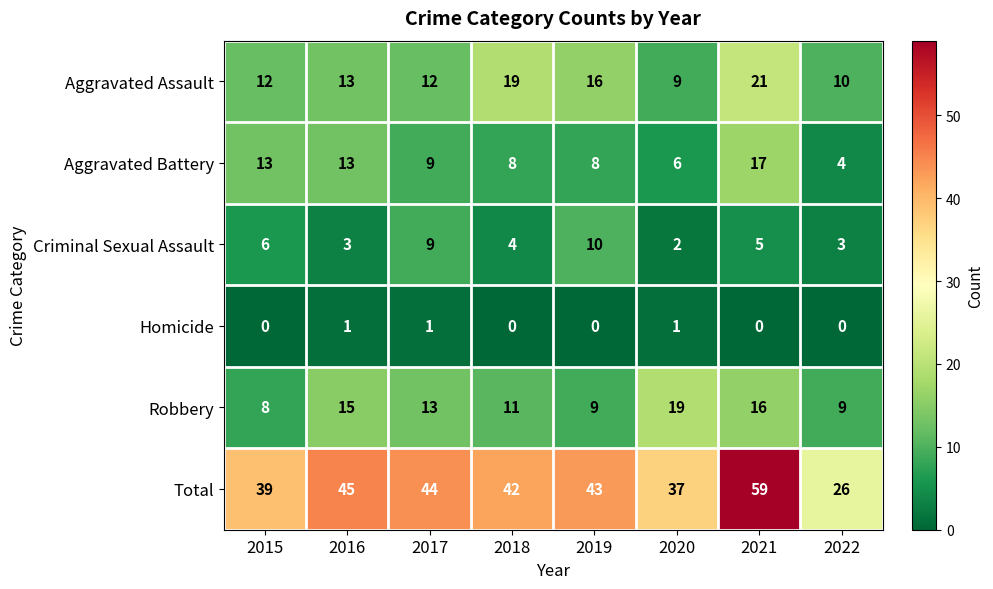

At which label does Aggravated Assault reach its minimum?

2020